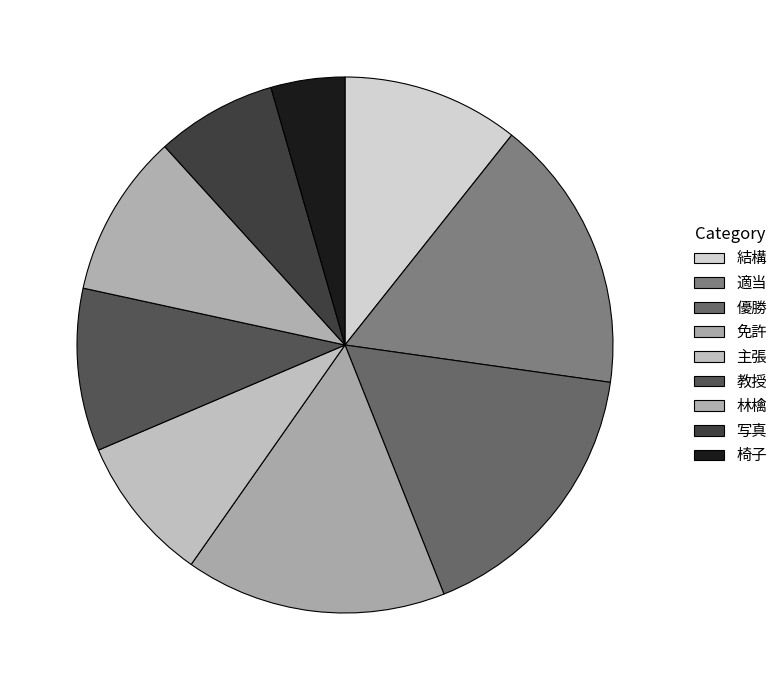

To the nearest percent, what is the difference between the largest and smallest slice percentages?

12%